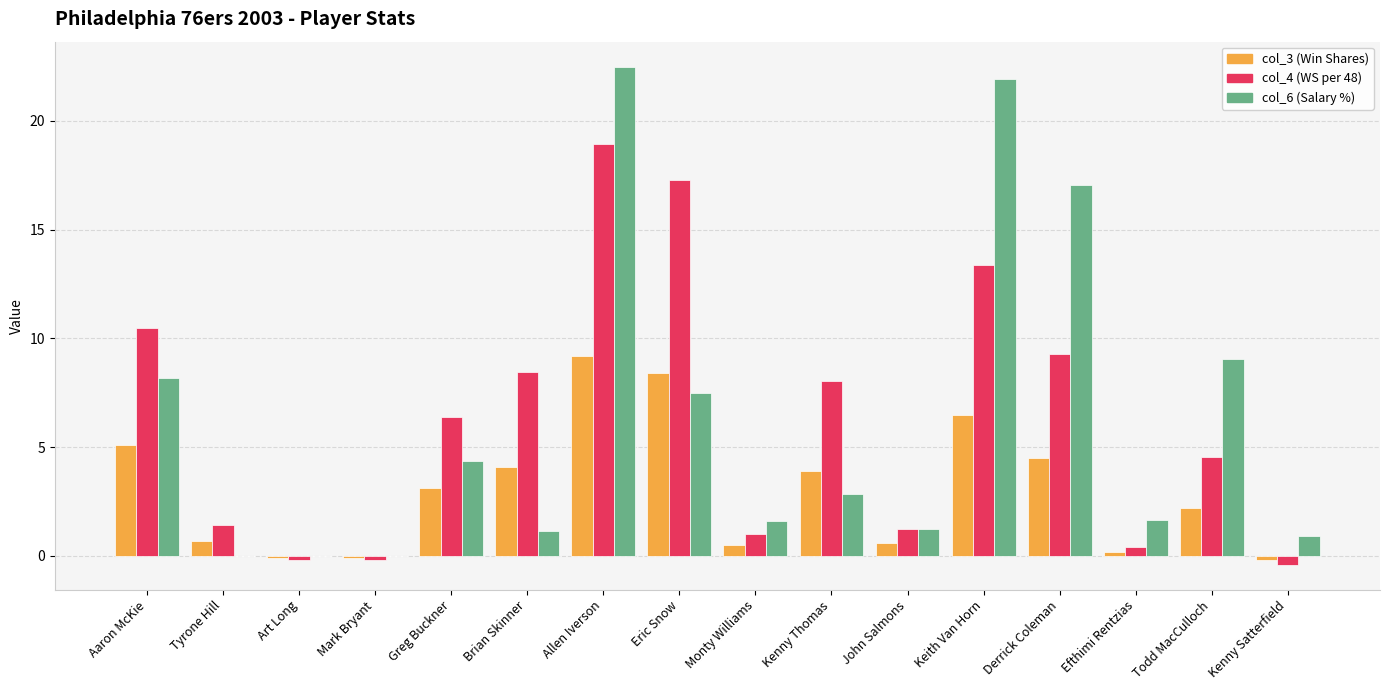

Which label corresponds to the largest value in the chart?

Allen Iverson